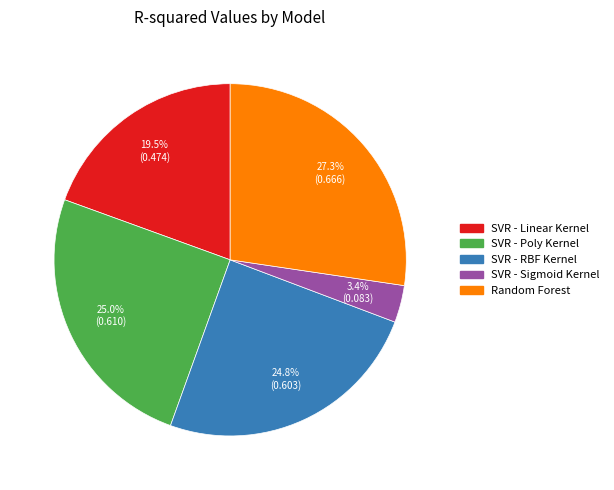

To the nearest percent, what percentage of the pie is SVR - RBF Kernel?

25%